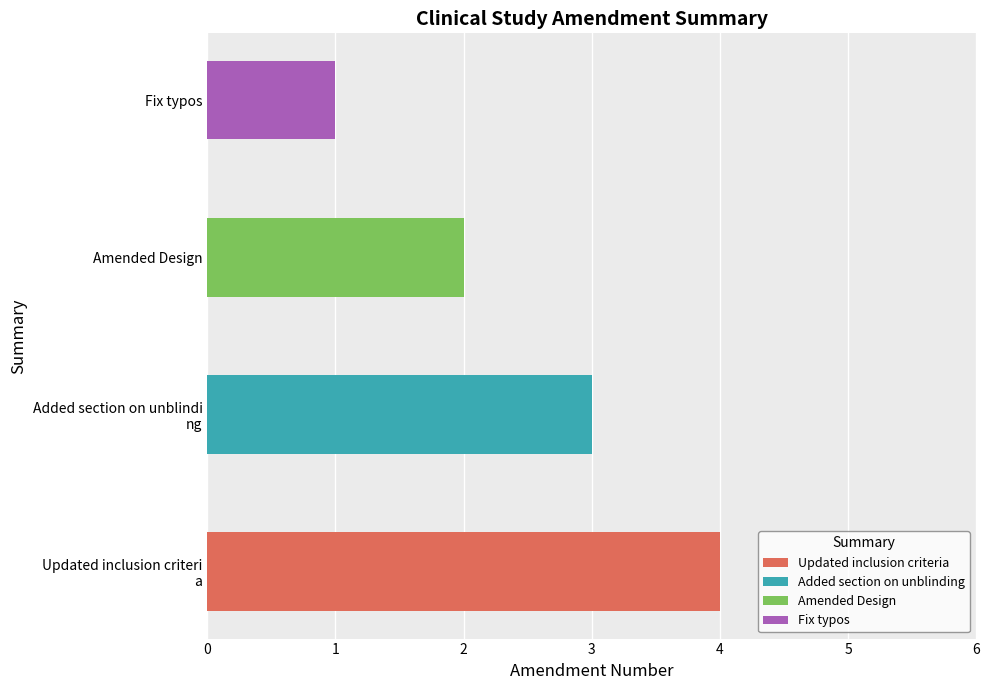

Which category has the highest value across all series?

Updated inclusion criteria